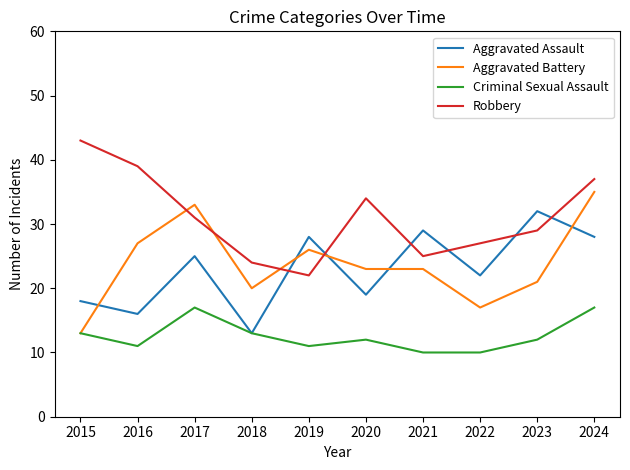

Is it true that Robbery equals 13 at 2019?

False